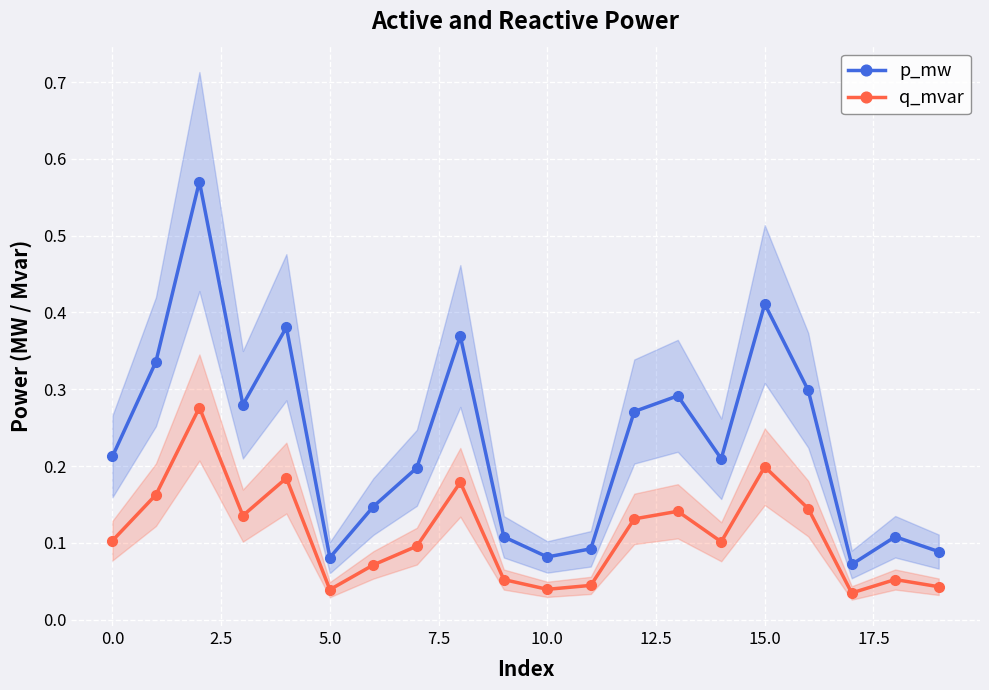

How many series are shown in this chart?

2